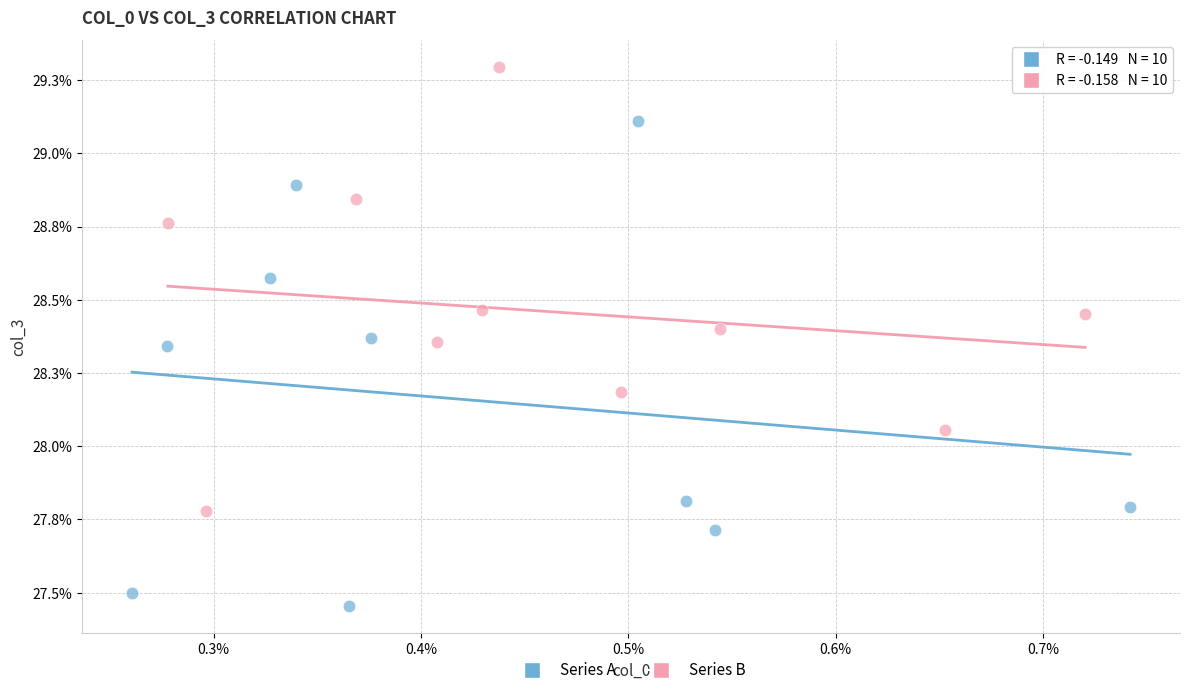

Which series contains the highest Y value?

Series B